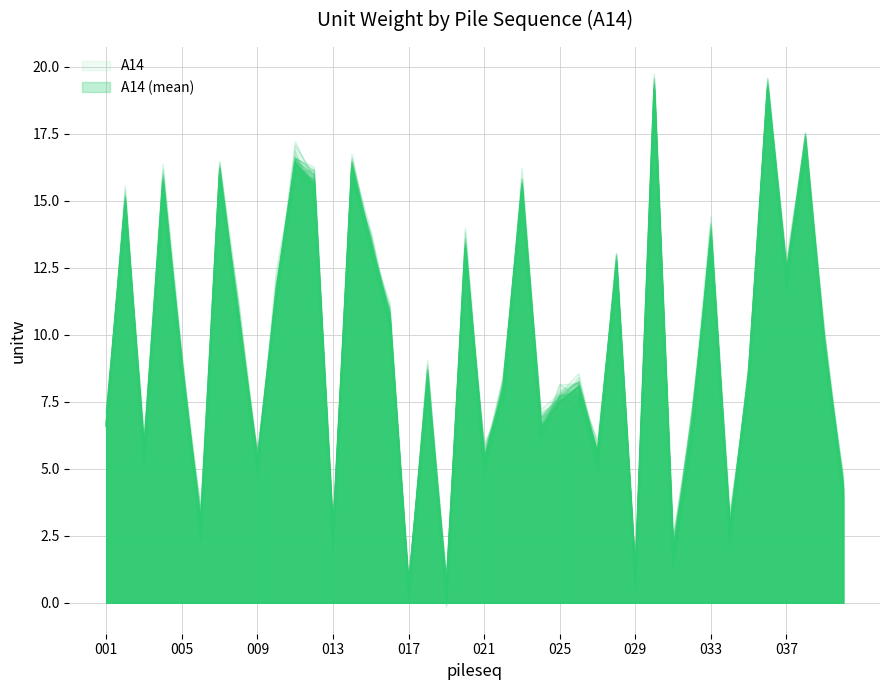

The chart shows a value of 6.5 at 032. True or false?

True